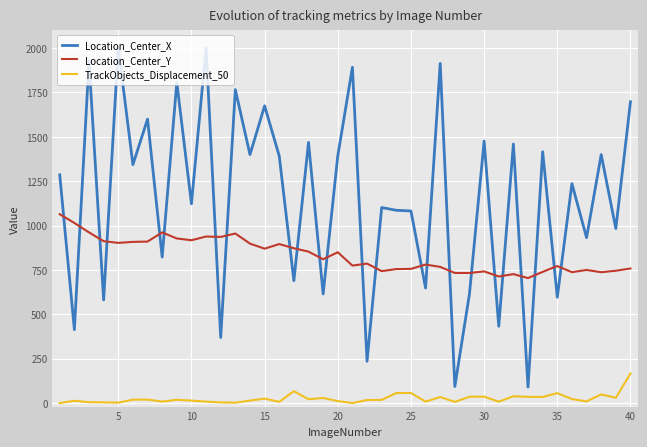

Which series has the largest total across all categories?

Location_Center_X